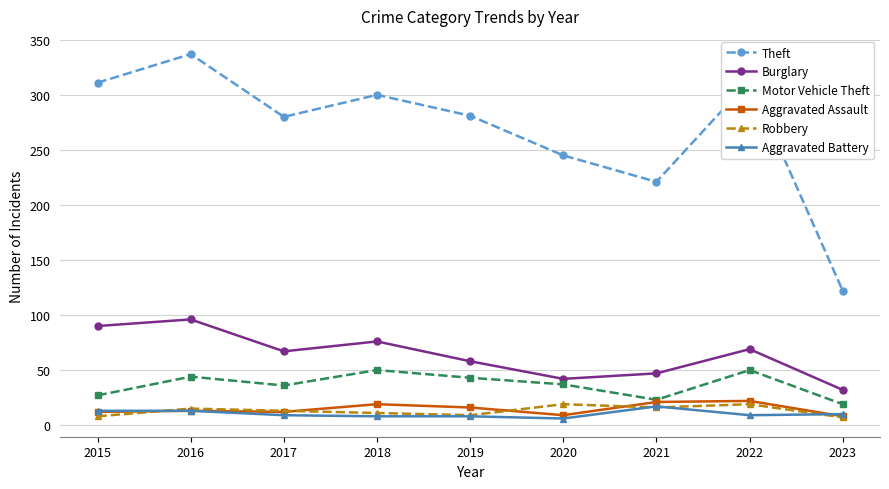

At 2022, list the series in order from largest to smallest.

Theft, Burglary, Motor Vehicle Theft, Aggravated Assault, Robbery, Aggravated Battery